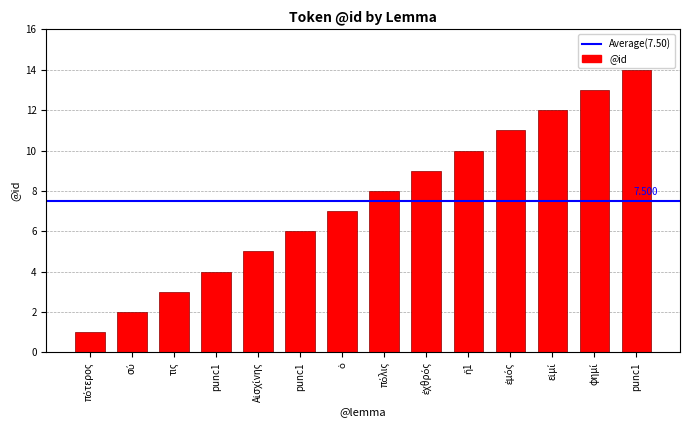

What is the ratio of the value at punc1 to the value at τις?

1.3